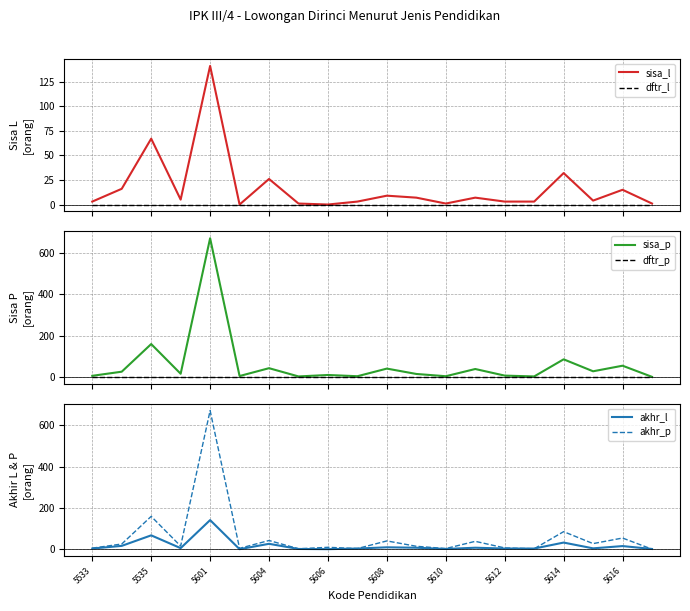

Is the value of akhr_p at 5533 greater than the value of akhr_l at 5601?

No